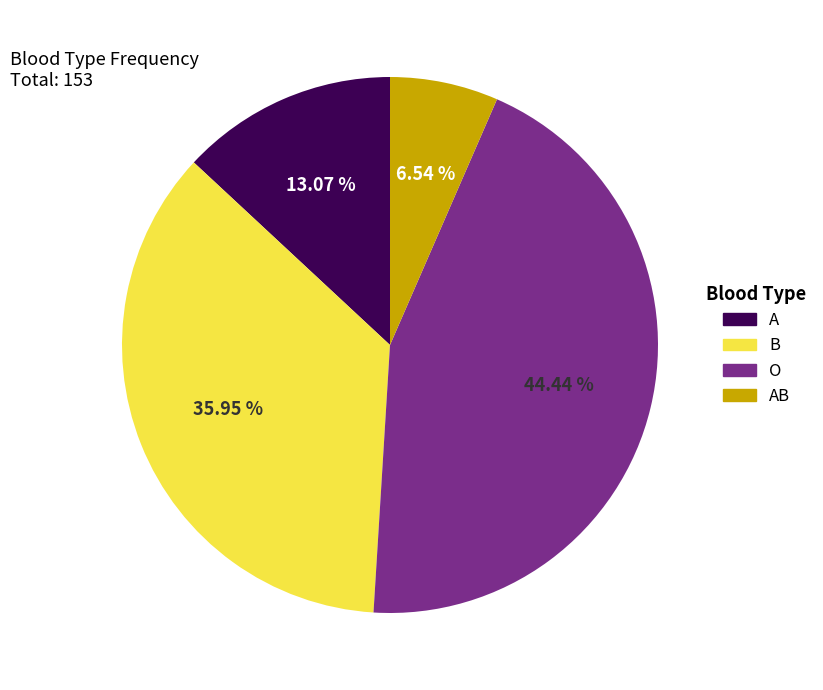

To the nearest percent, what is the difference between the A and AB slice percentages?

7%